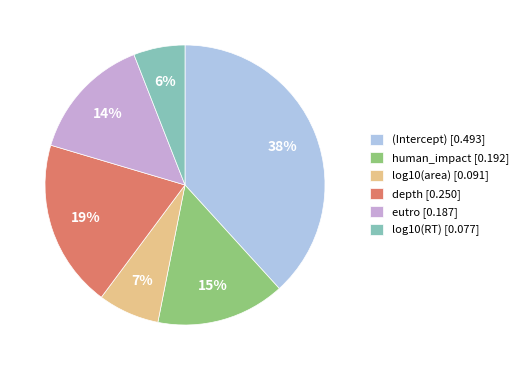

To the nearest percent, what portion does depth represent?

19%